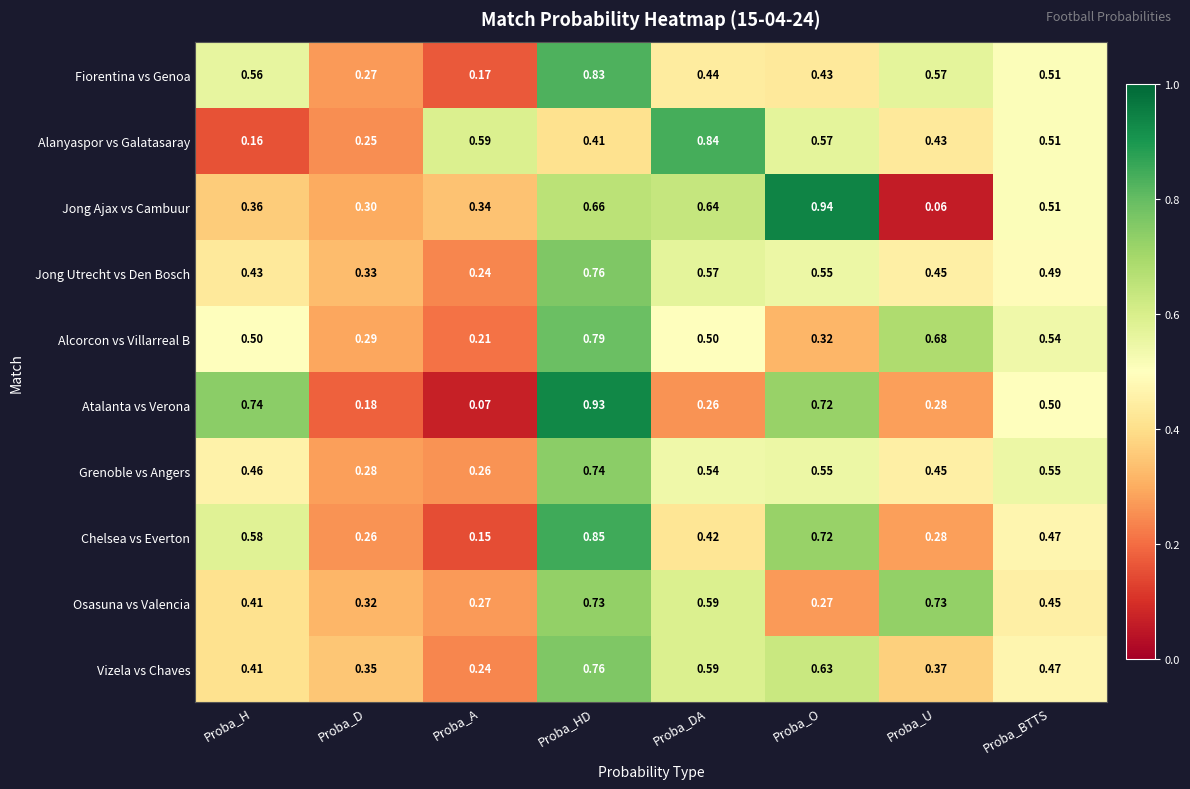

Where is Atalanta vs Verona nearest to the value 0?

Proba_A